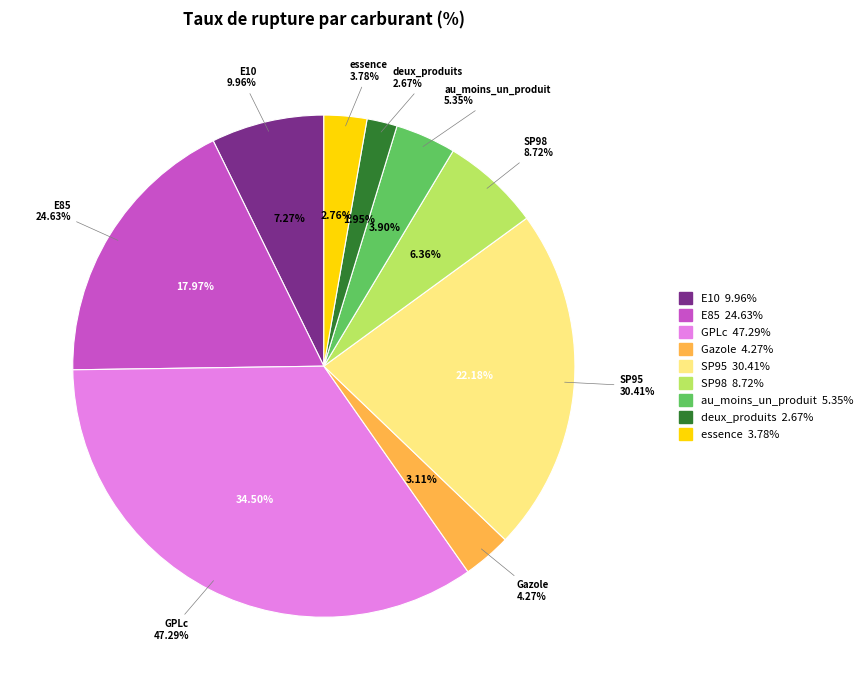

To the nearest percent, what is the average slice percentage?

11%